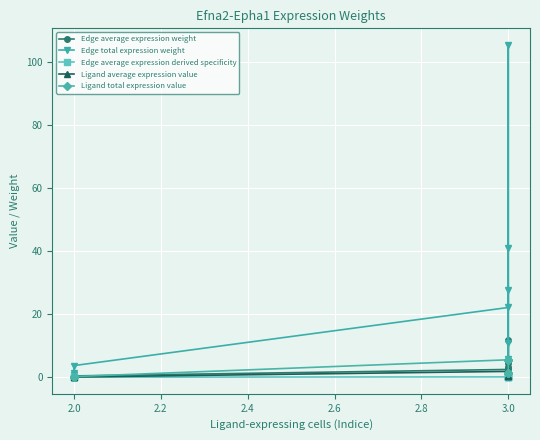

How many data points in Ligand total expression value are less than 1?

3